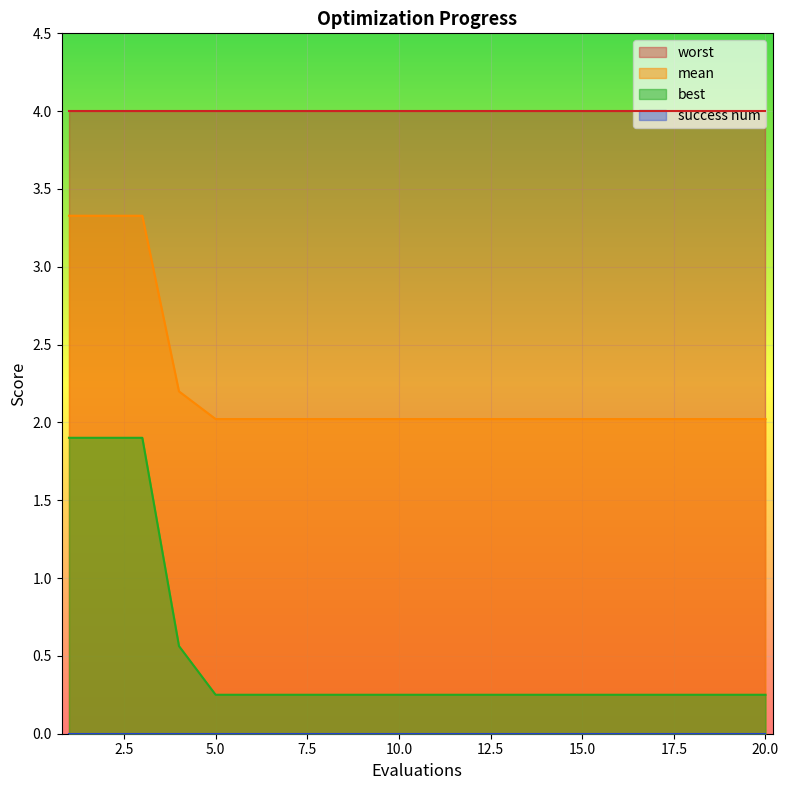

True or false: mean has a value of 2.0 at 16.

True